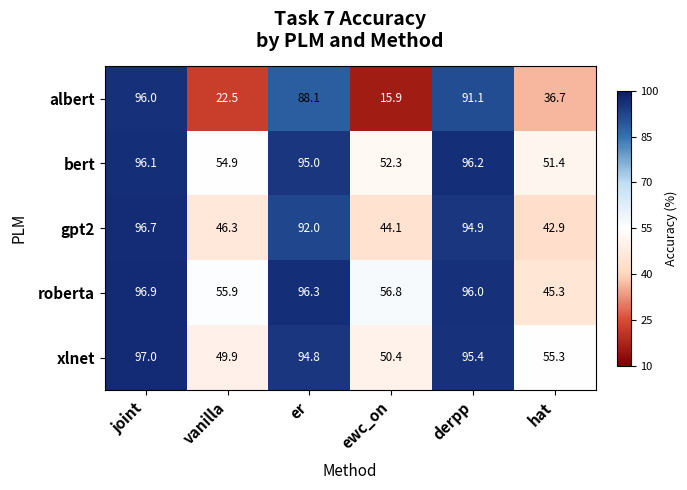

What is the minimum value shown in the chart?

15.9